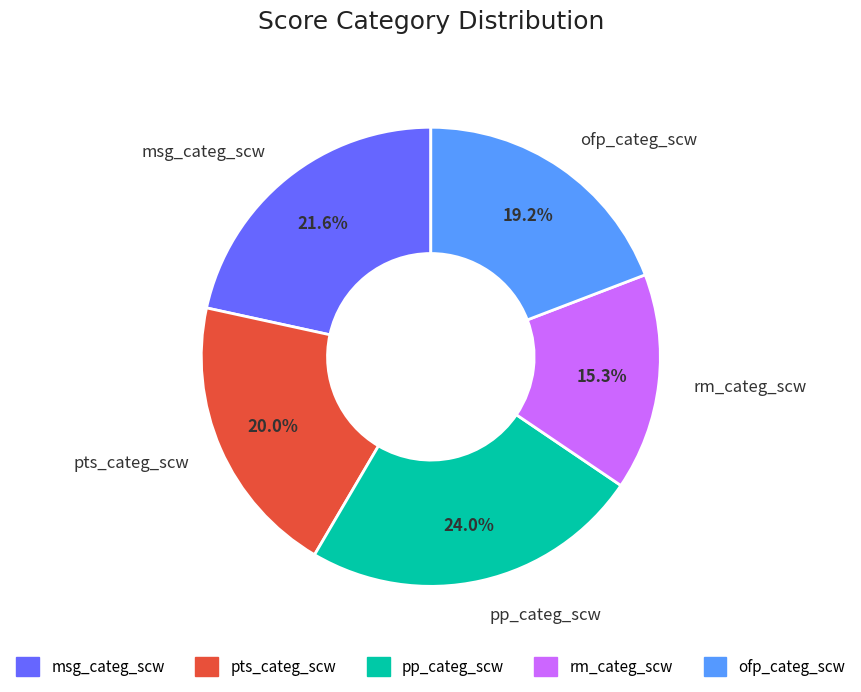

How many slices are in this pie chart?

5